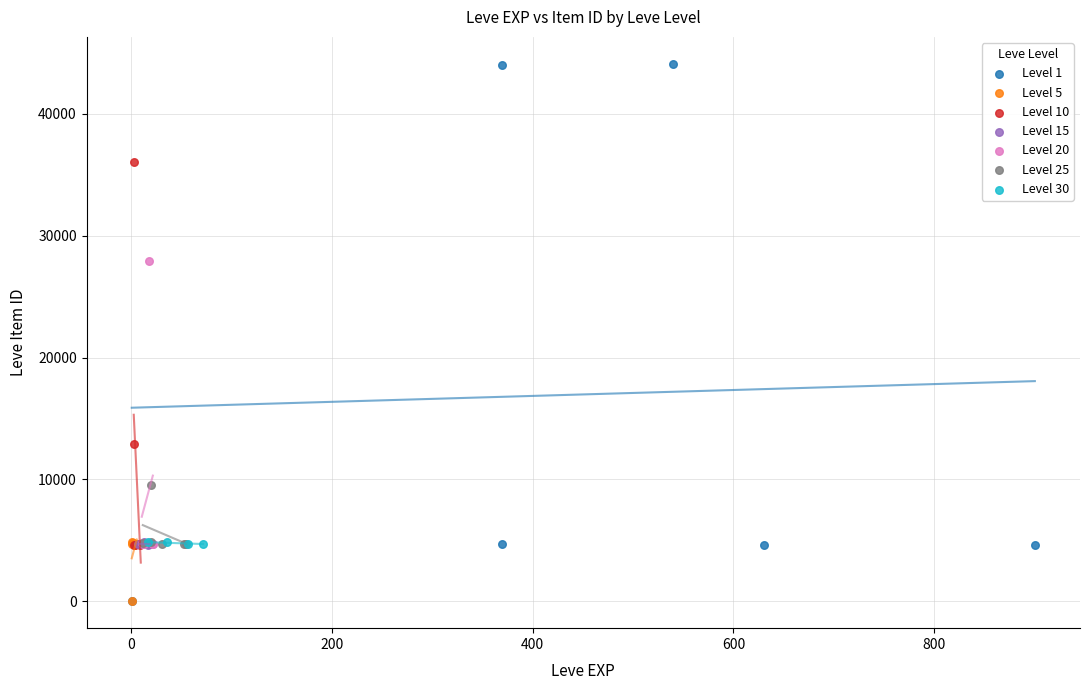

Which series has the widest spread of Y values?

Level 1